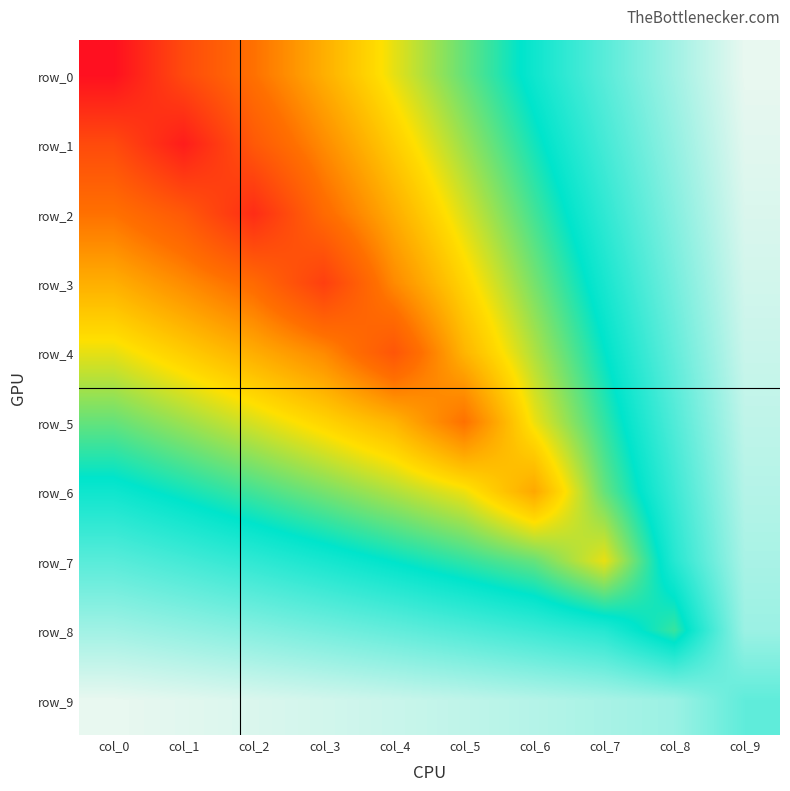

The row_9 series shows 0.8 at col_1. True or false?

True